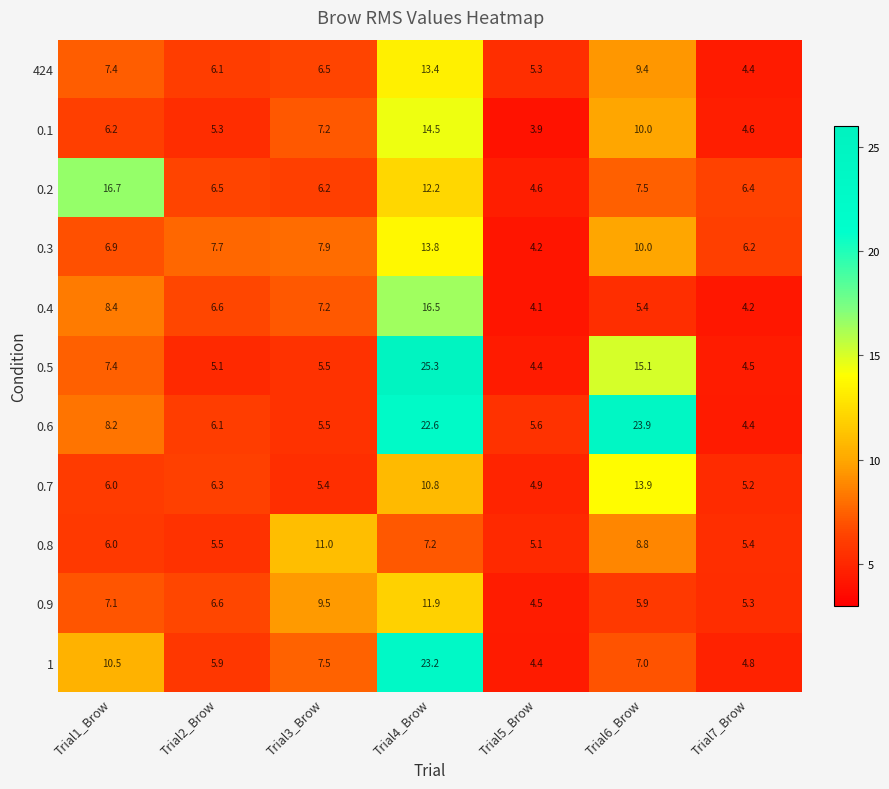

What is the maximum value shown in the chart?

25.3